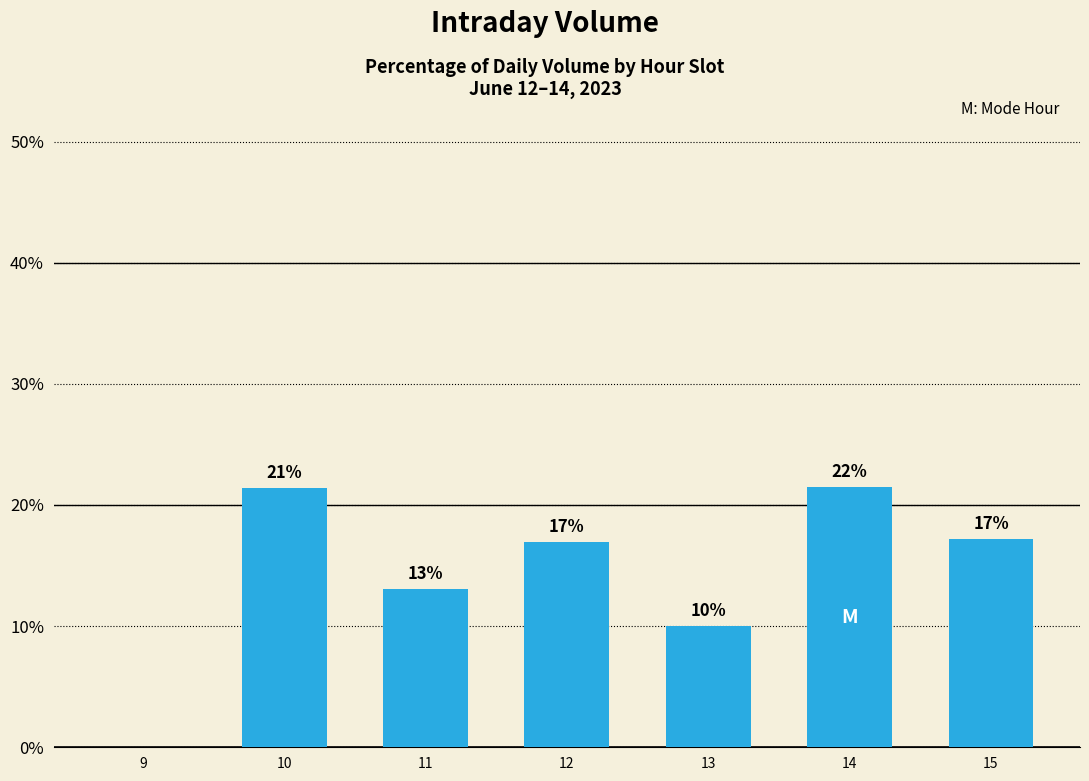

The value at 14 is 21.5. True or false?

True